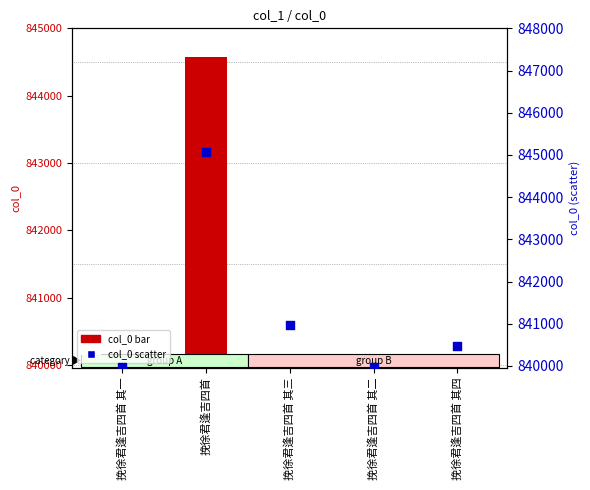

Which series has the largest total across all categories?

col_0 scatter